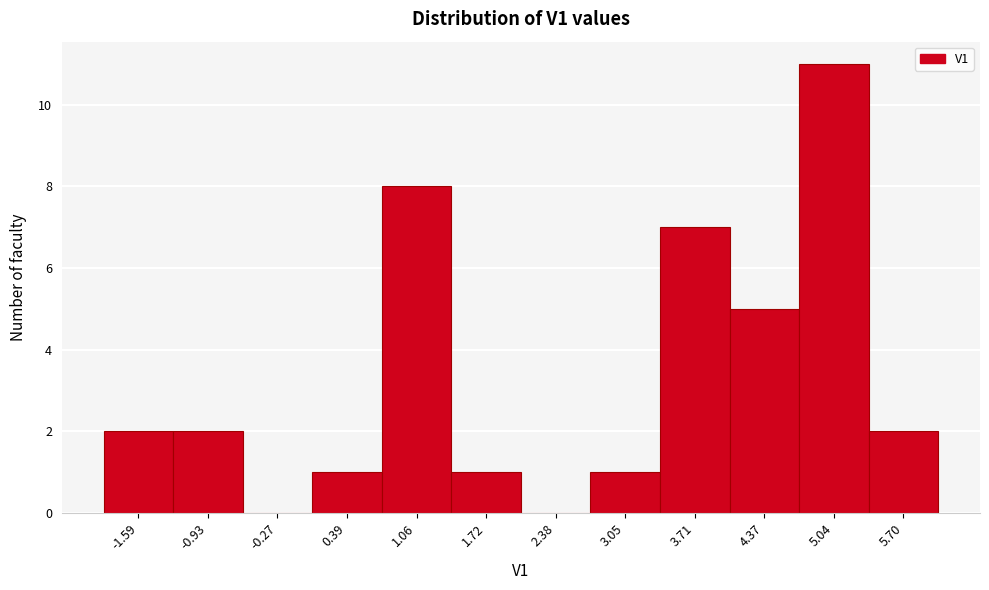

What is the height of the bar covering 1.4 to 2.1 on the x-axis? Neither the bar edges nor the heights are printed on the chart, so give them approximately, as read against the axes.

1